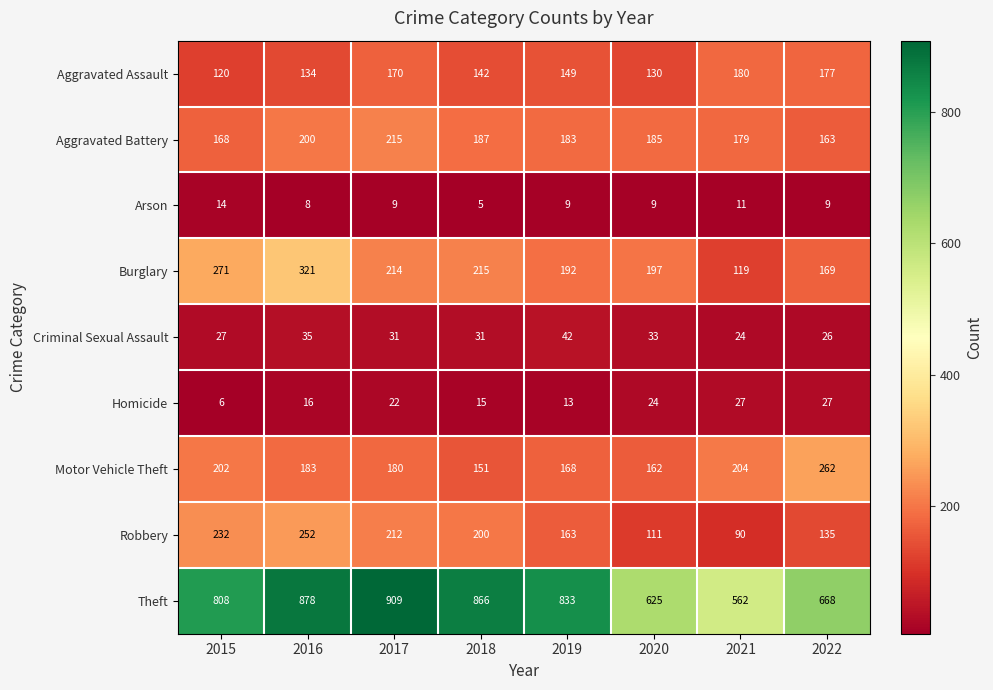

Which series has the largest total across all categories?

Theft